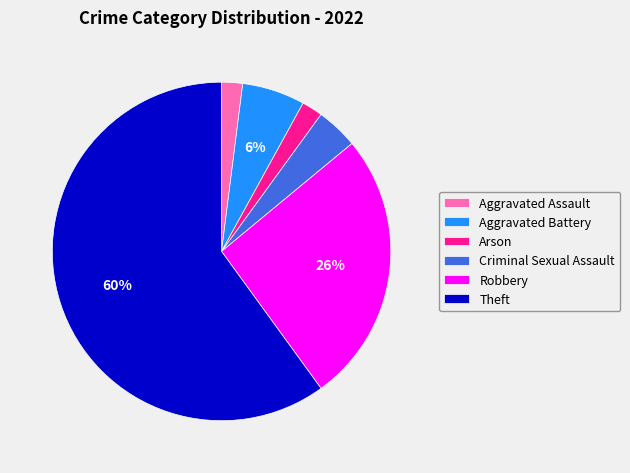

To the nearest percent, what percentage of the pie is Theft?

60%